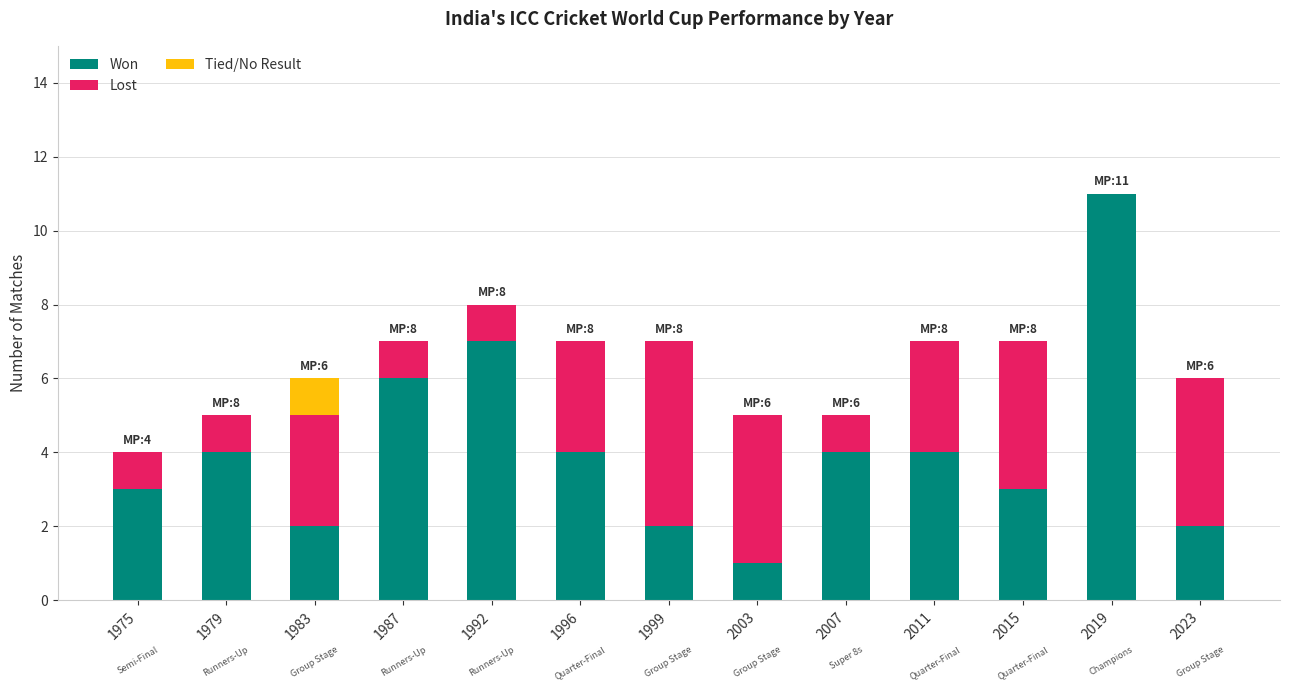

The Won series shows 3 at 1999. True or false?

False